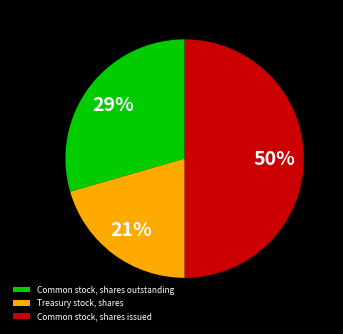

To the nearest percent, what portion does Common stock, shares issued represent?

50%